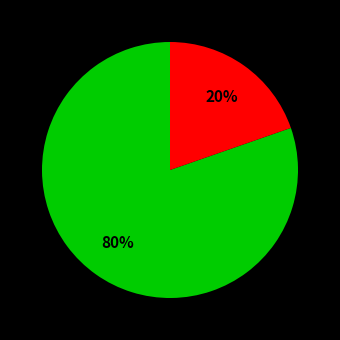

To the nearest percent, what is the average slice percentage?

50%